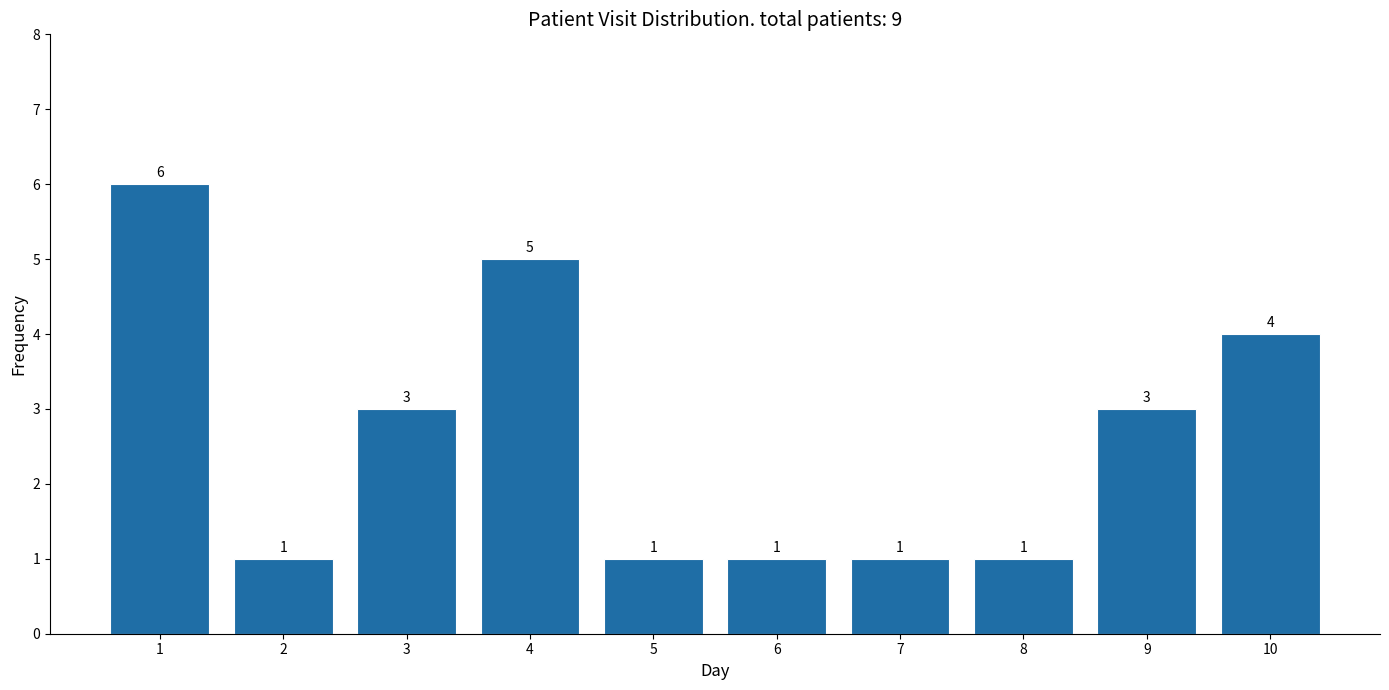

Reading left to right, list all the values displayed in this chart.

6	1	3	5	1	1	1	1	3	4